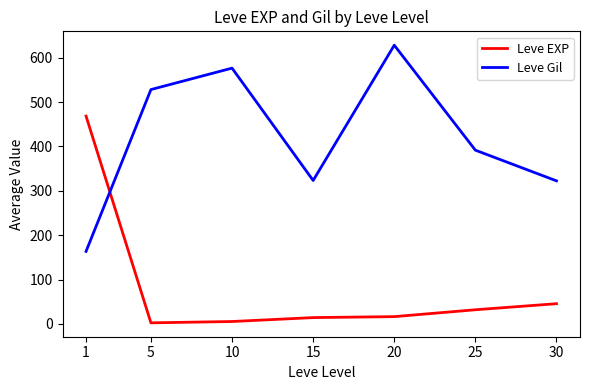

At which label does Leve EXP first exceed 16?

1